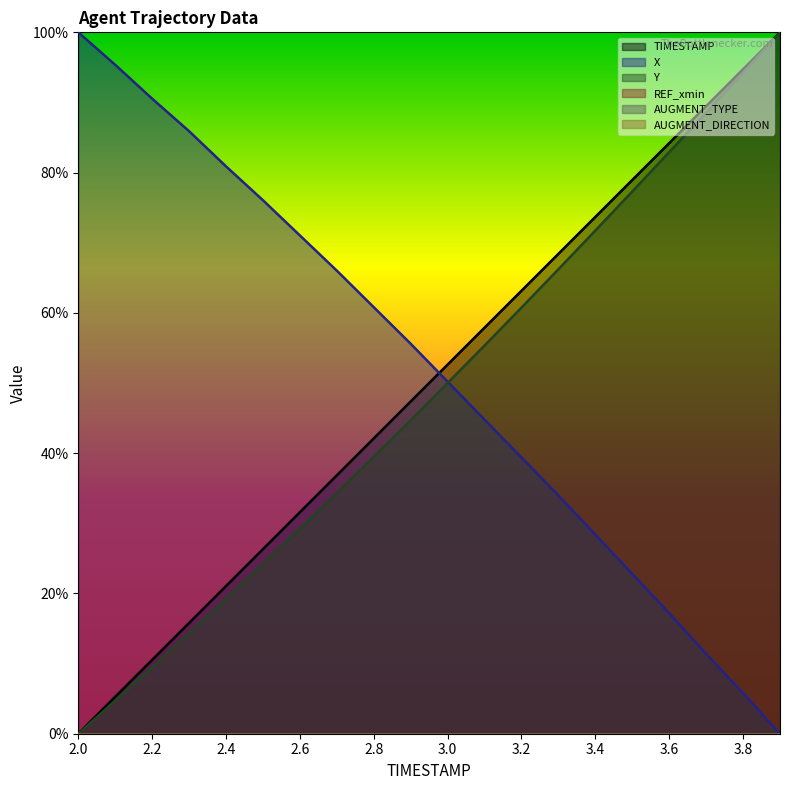

What is the label of the 8th point from the right?

3.2